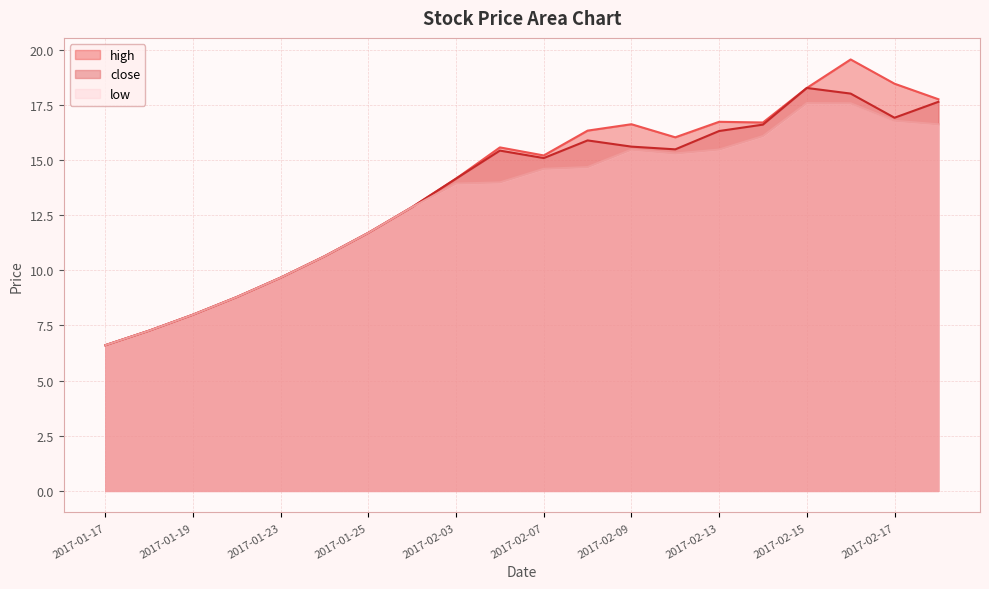

True or false: low has a value of 14.6 at 2017-02-07.

True